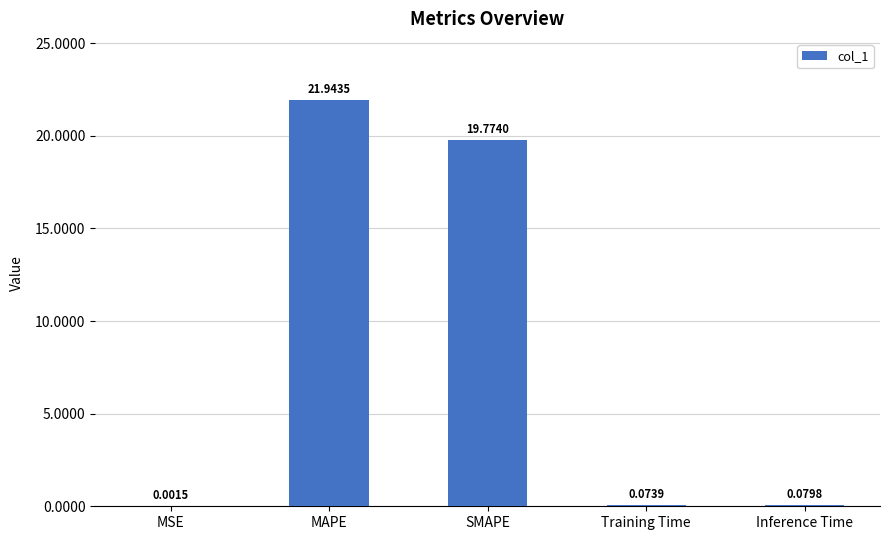

What is the sum of all values?

41.9